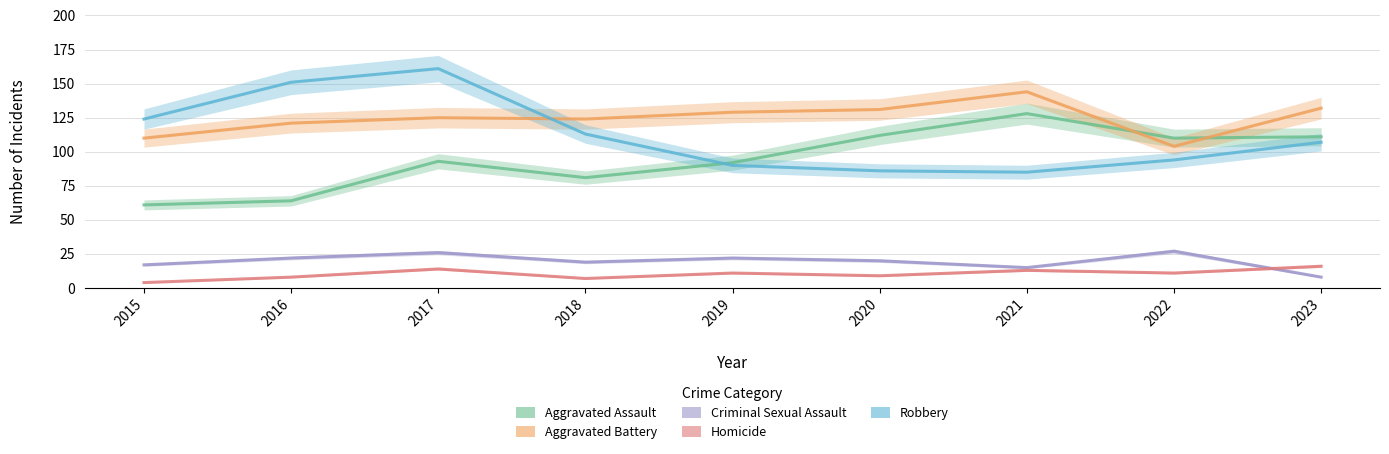

Does the chart have visible grid lines?

Yes